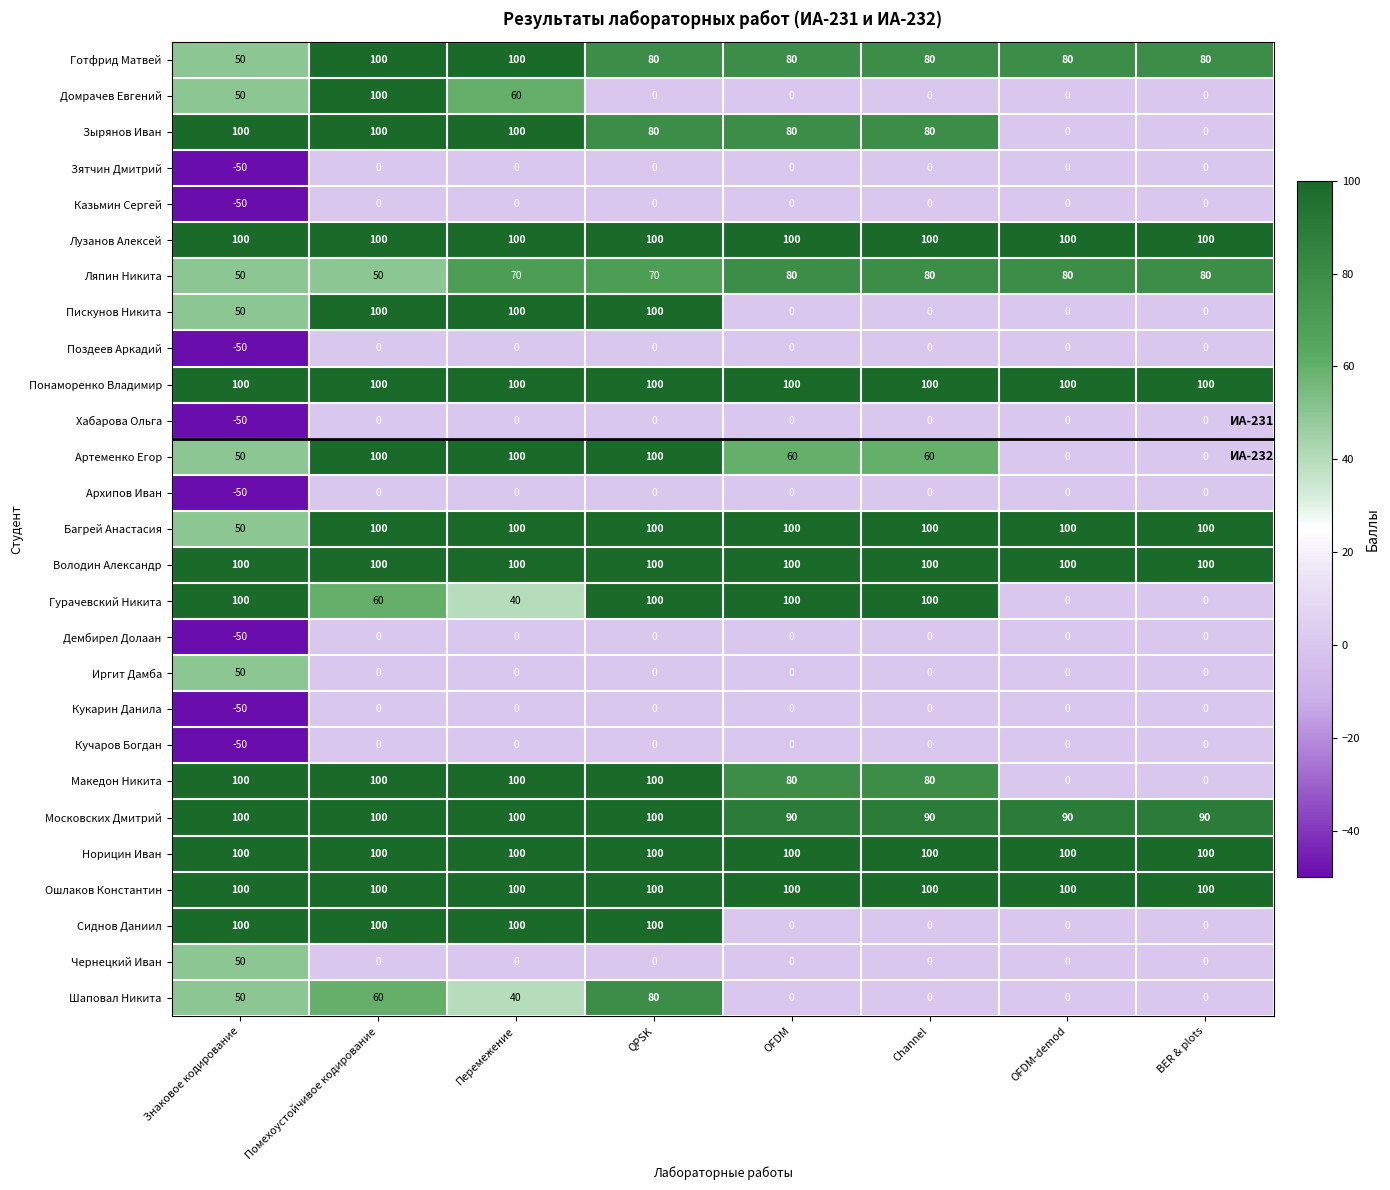

What is the minimum value shown in the chart?

-50